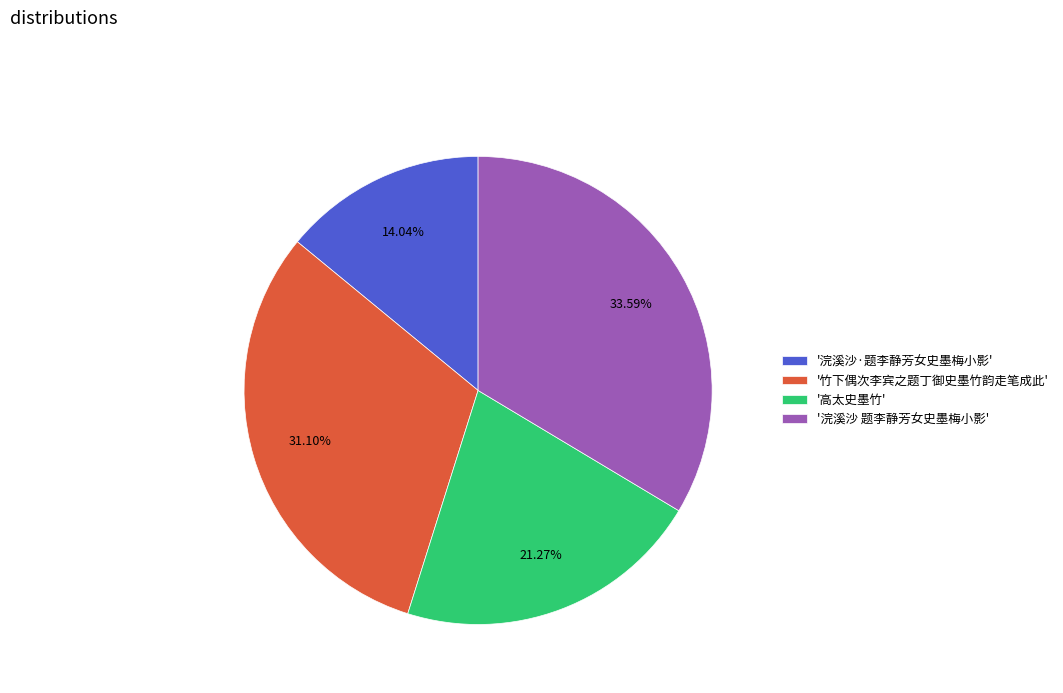

Rank the categories by value from highest to lowest.

'浣溪沙 题李静芳女史墨梅小影', '竹下偶次李宾之题丁御史墨竹韵走笔成此', '高太史墨竹', '浣溪沙·题李静芳女史墨梅小影'